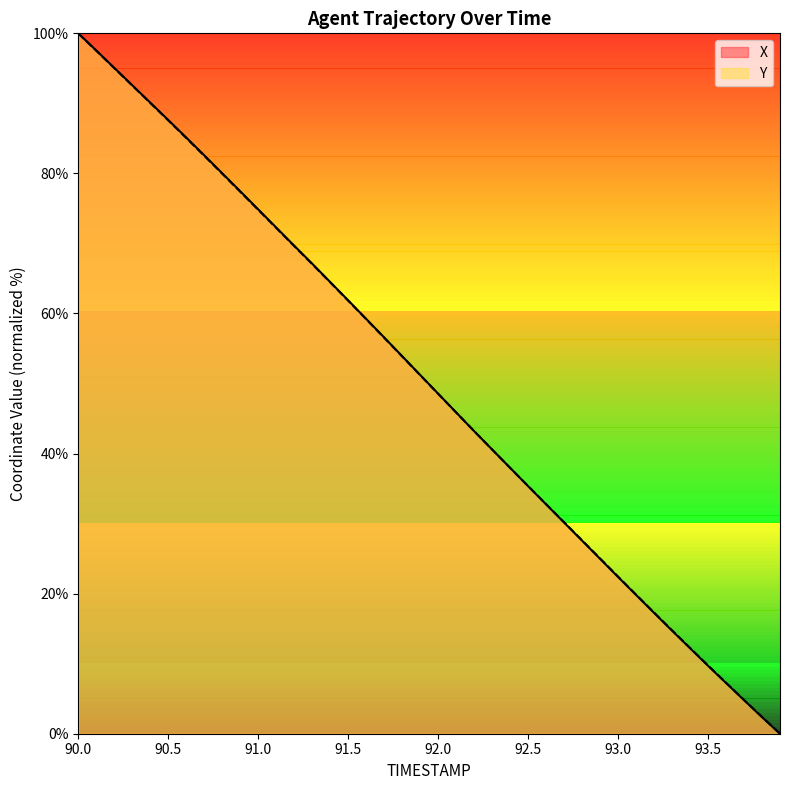

Reading left to right, extract all data points from this chart.

X: 100.0	97.5	95.1	92.6	90.1	87.6	85.1	82.6	80.0	77.5	74.9	72.3	69.7	67.1	64.5	61.9	59.2	56.6	53.9	51.2	48.6	45.9	43.2	40.6	38.0	35.3	32.7	30.2	27.6	25.0	22.4	19.8	17.3	14.7	12.2	9.7	7.2	4.8	2.4	0.0
Y: 100.0	97.5	95.0	92.5	90.1	87.6	85.1	82.5	80.0	77.4	74.8	72.2	69.6	67.0	64.4	61.8	59.2	56.5	53.9	51.2	48.5	45.9	43.2	40.6	38.0	35.4	32.8	30.2	27.6	25.0	22.4	19.9	17.3	14.8	12.2	9.8	7.3	4.8	2.4	0.0